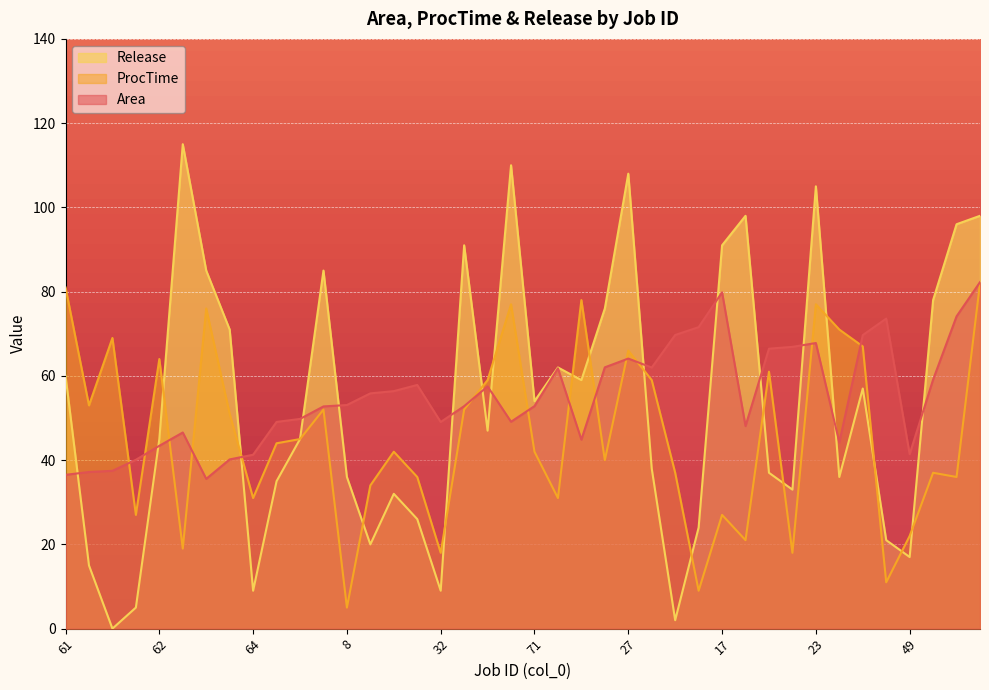

How many lines are shown in the chart?

3